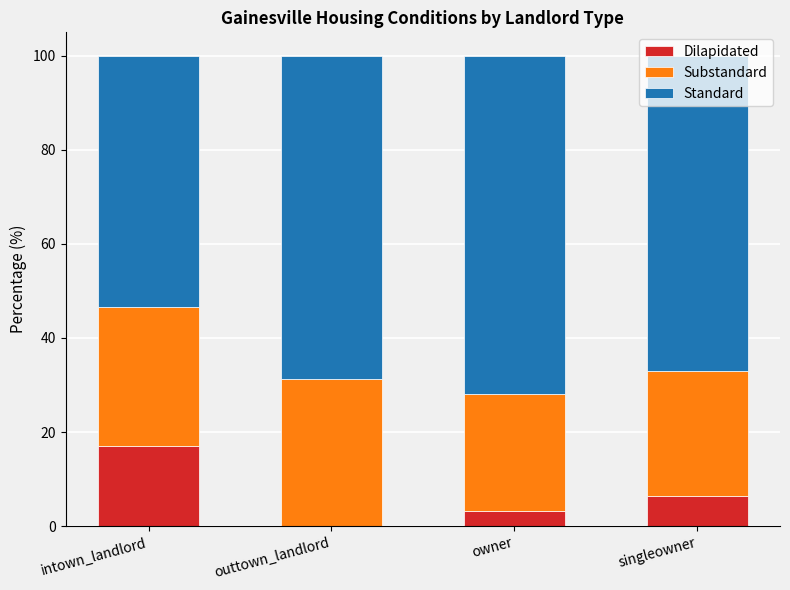

What is the total value across all series at singleowner?

100.0